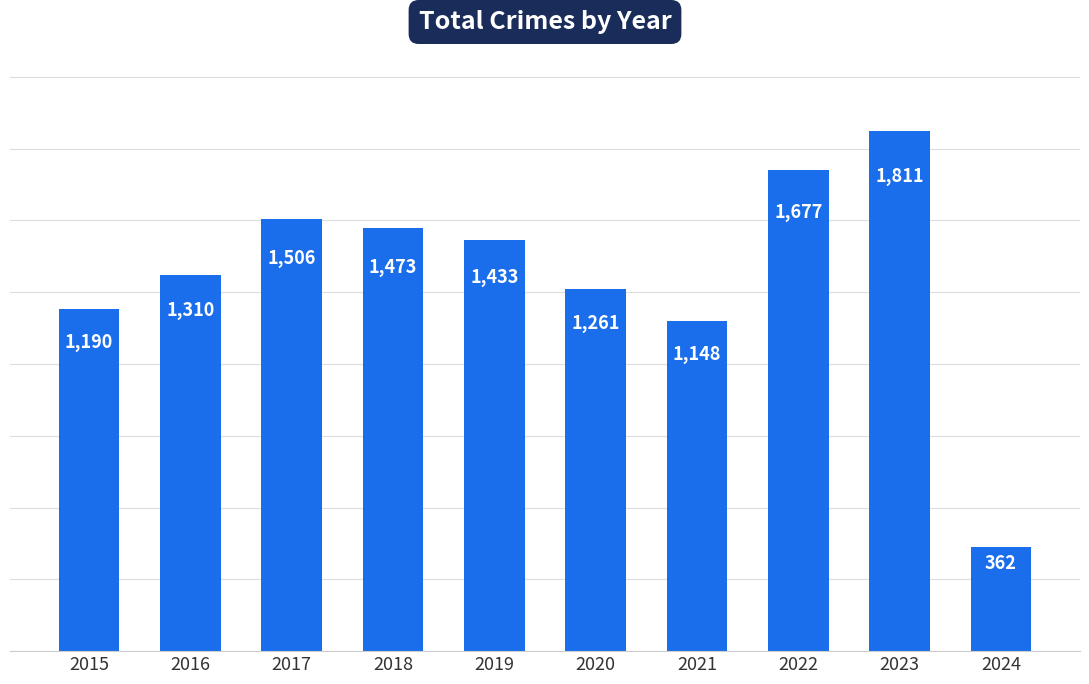

At which category does the chart reach its peak across all series?

2023